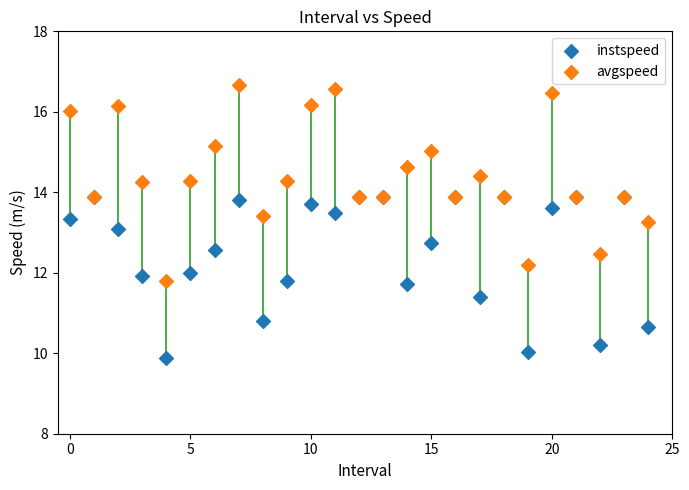

What are all the series names shown in the legend?

instspeed, avgspeed